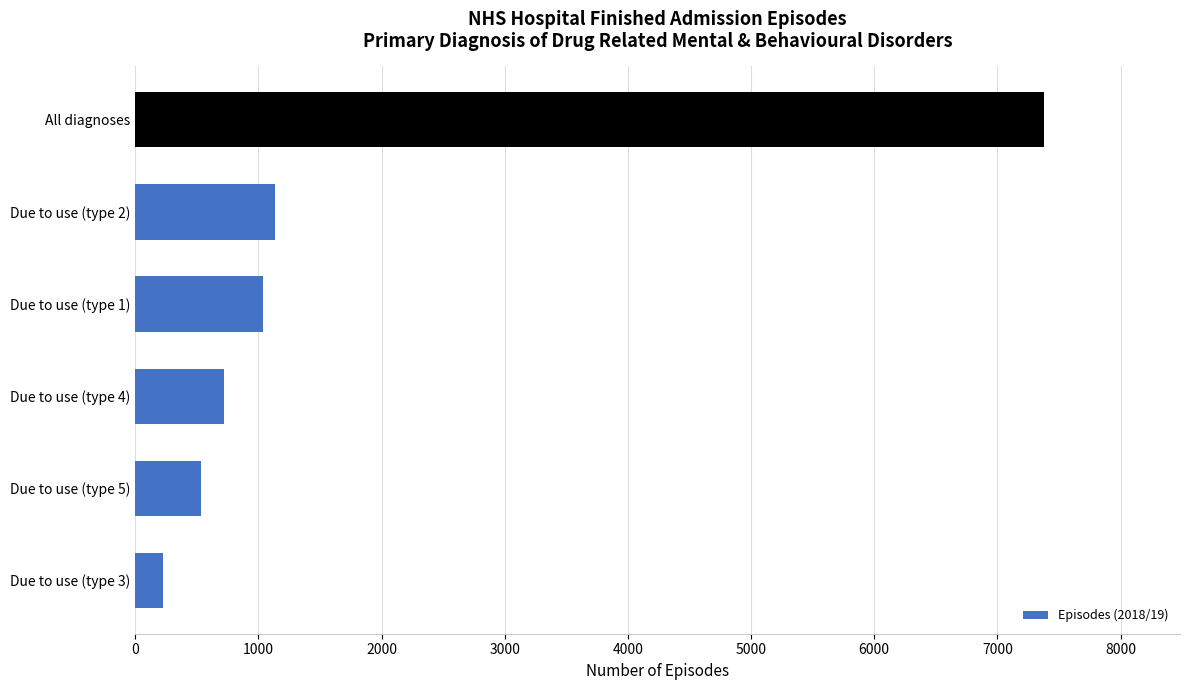

Where is the data nearest to the value 3801?

Due to use (type 2)